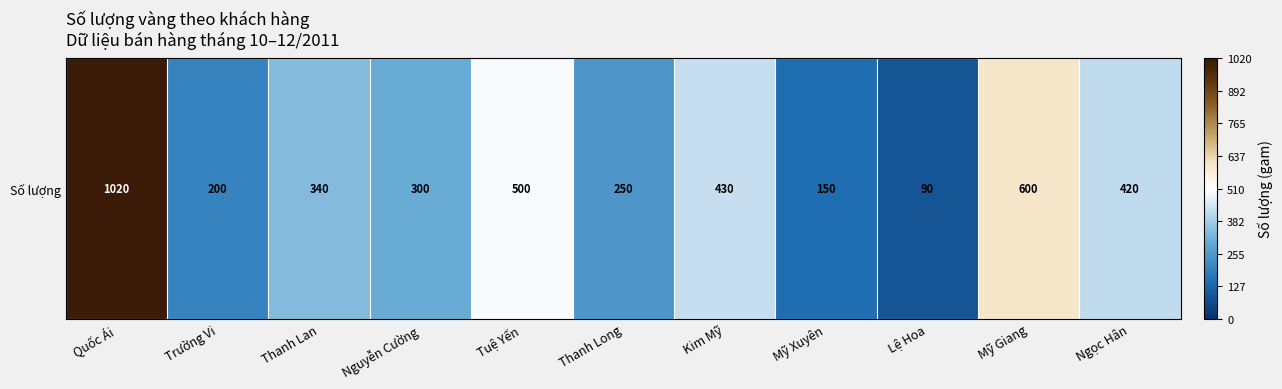

Reading left to right, what are all the values shown in this chart?

Quốc Ái=1020	Trường Vi=200	Thanh Lan=340	Nguyễn Cường=300	Tuệ Yến=500	Thanh Long=250	Kim Mỹ=430	Mỹ Xuyên=150	Lệ Hoa=90	Mỹ Giang=600	Ngọc Hân=420